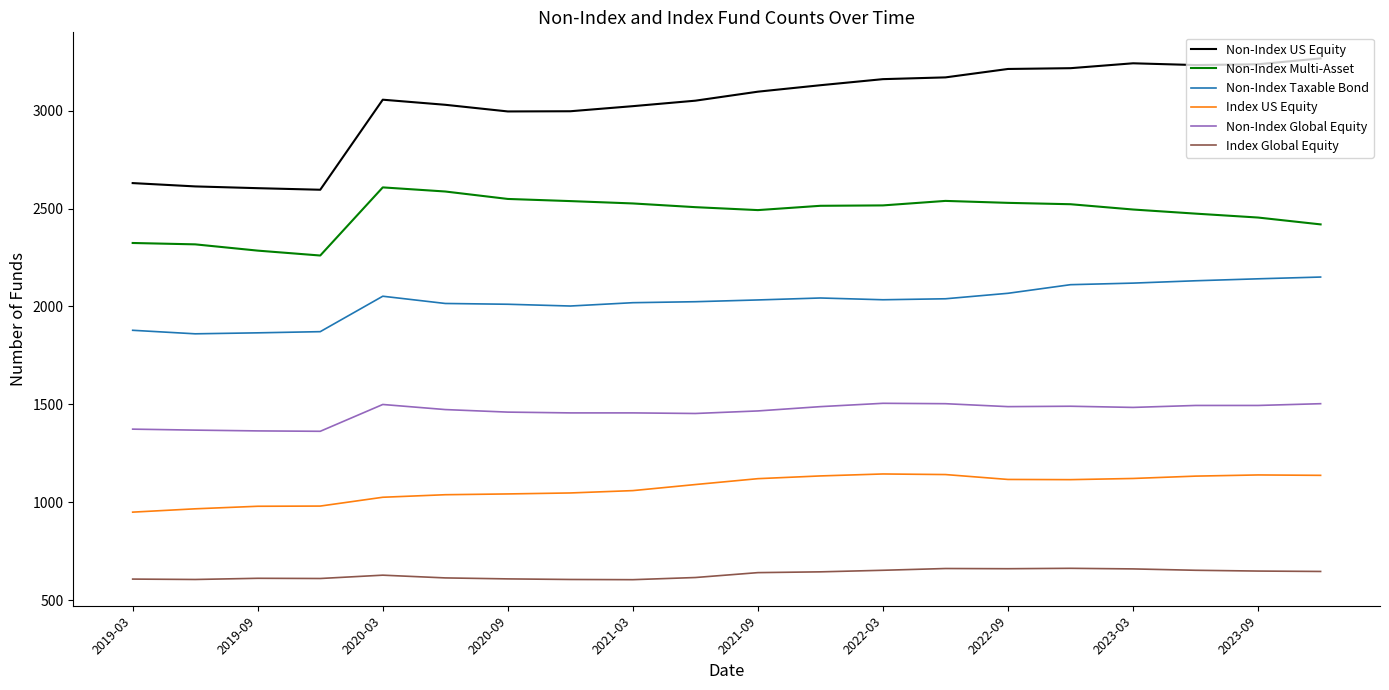

What is the maximum value for Index Global Equity?

662